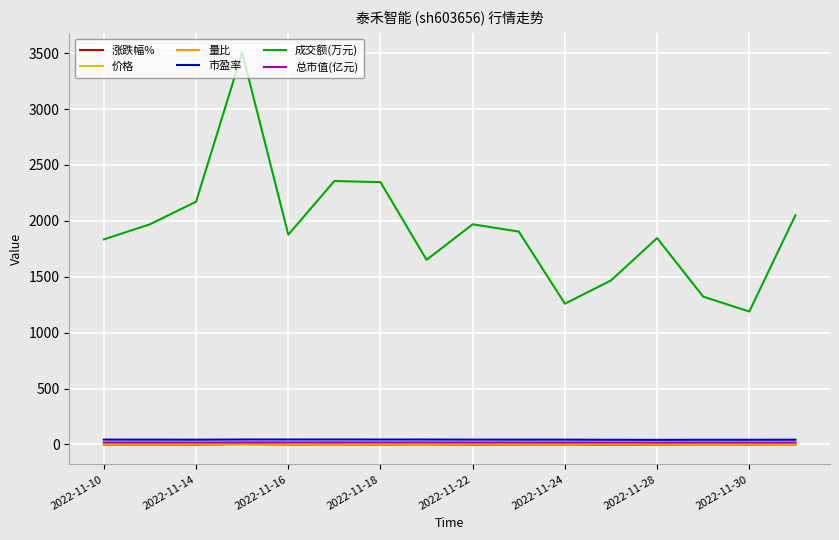

True or false: 量比 and 成交额(万元) cross at least once.

False